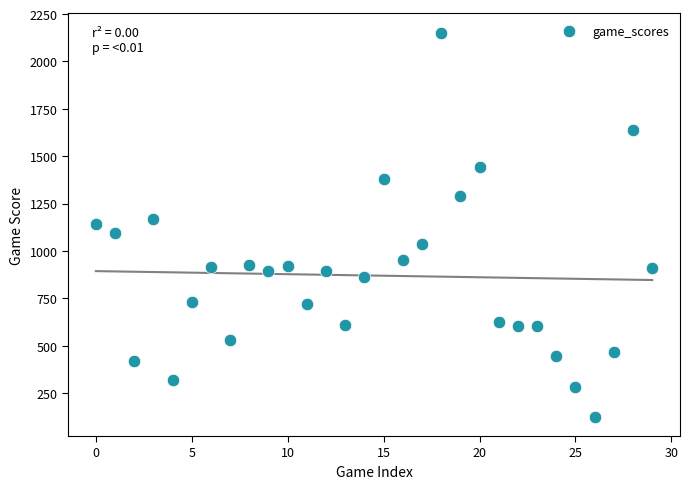

What is the range of Y values (max minus min)?

2028